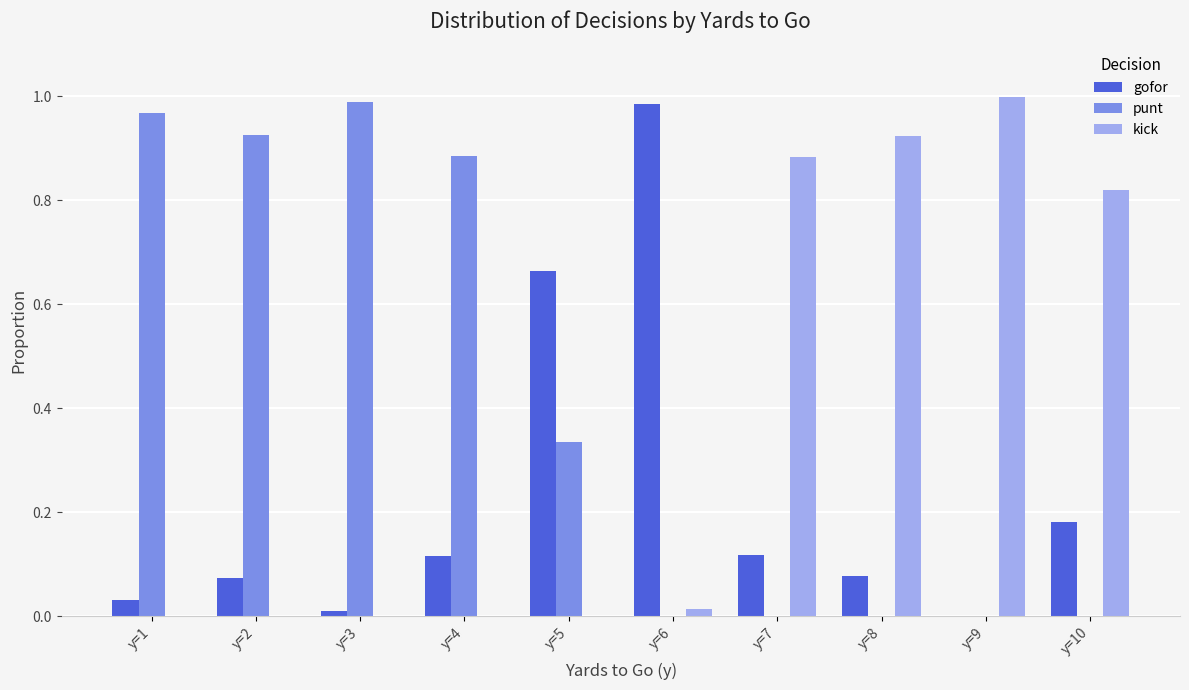

Is the value of gofor at y=7 greater than the value of kick at y=9?

No